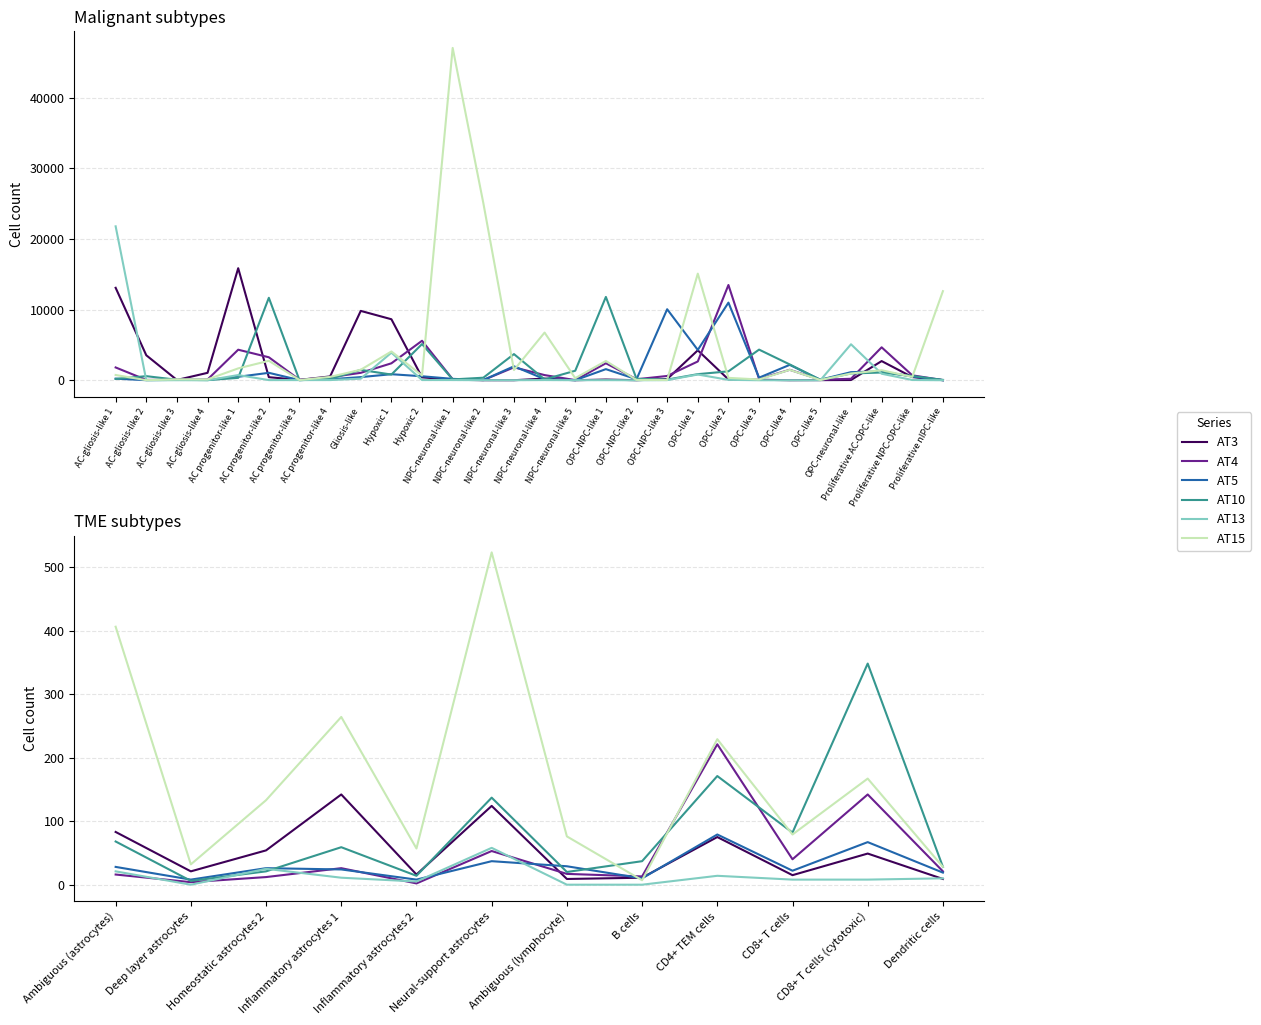

How many data points in AT4 are above 21?

5